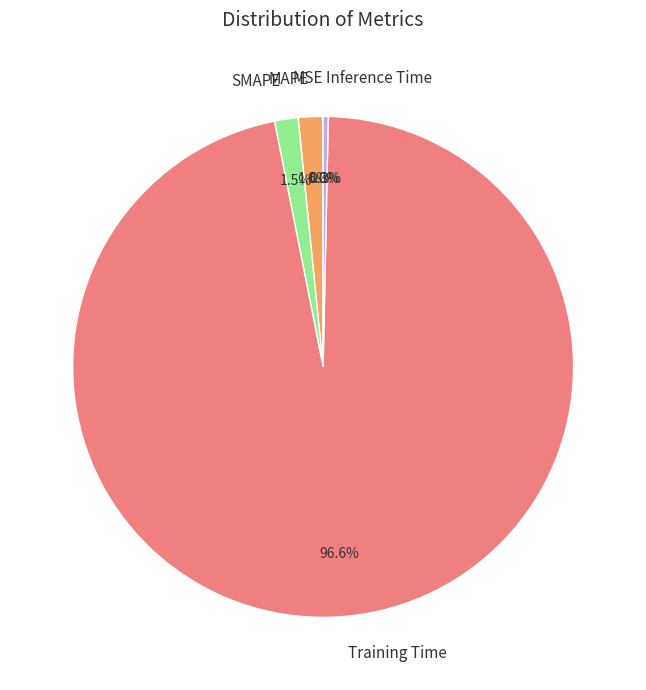

Is the sum of Training Time and MAPE greater than half?

Yes